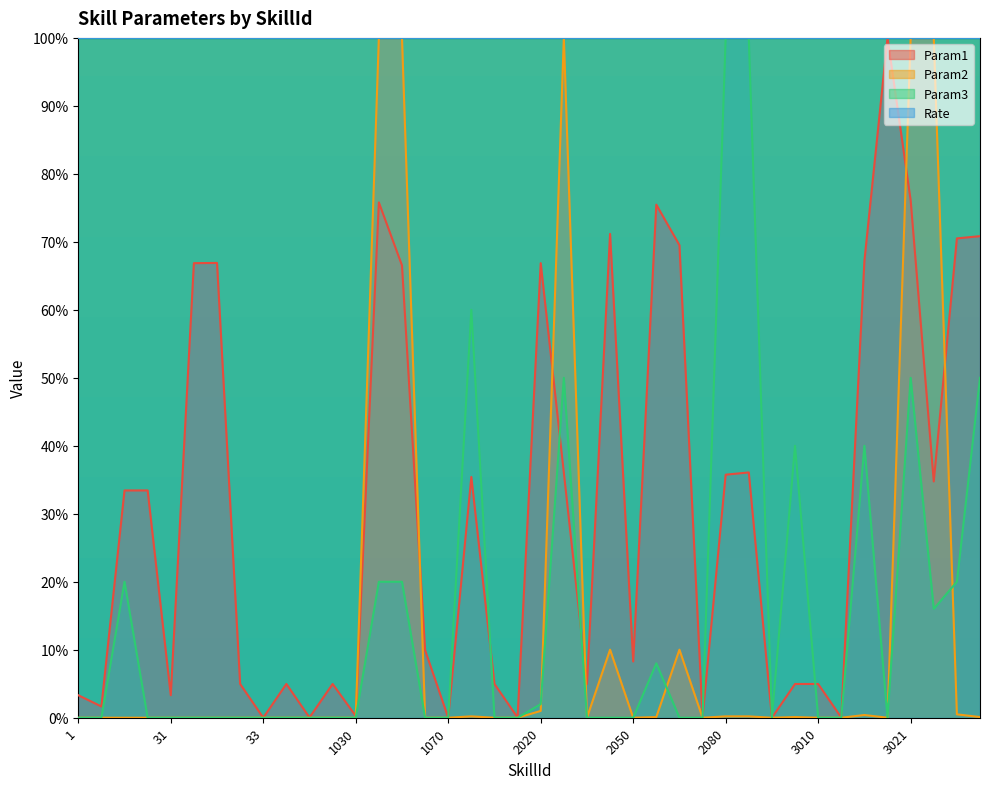

What is the maximum value shown in the chart?

100.0